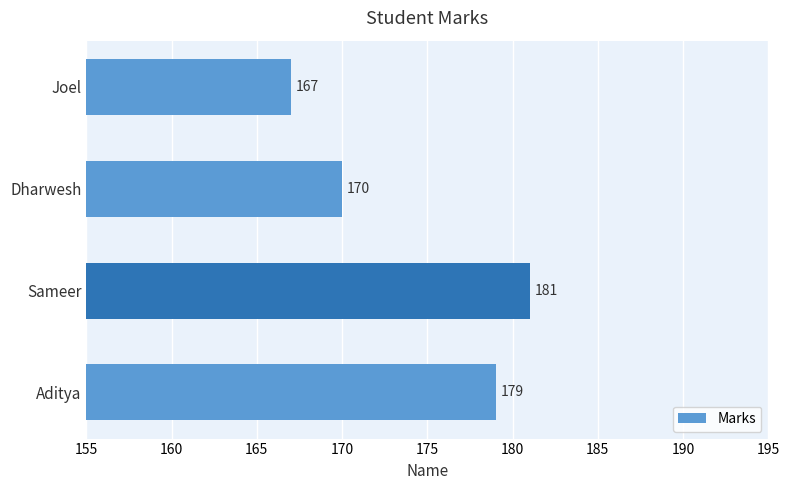

Are the bars grouped side by side (vs. stacked)?

No